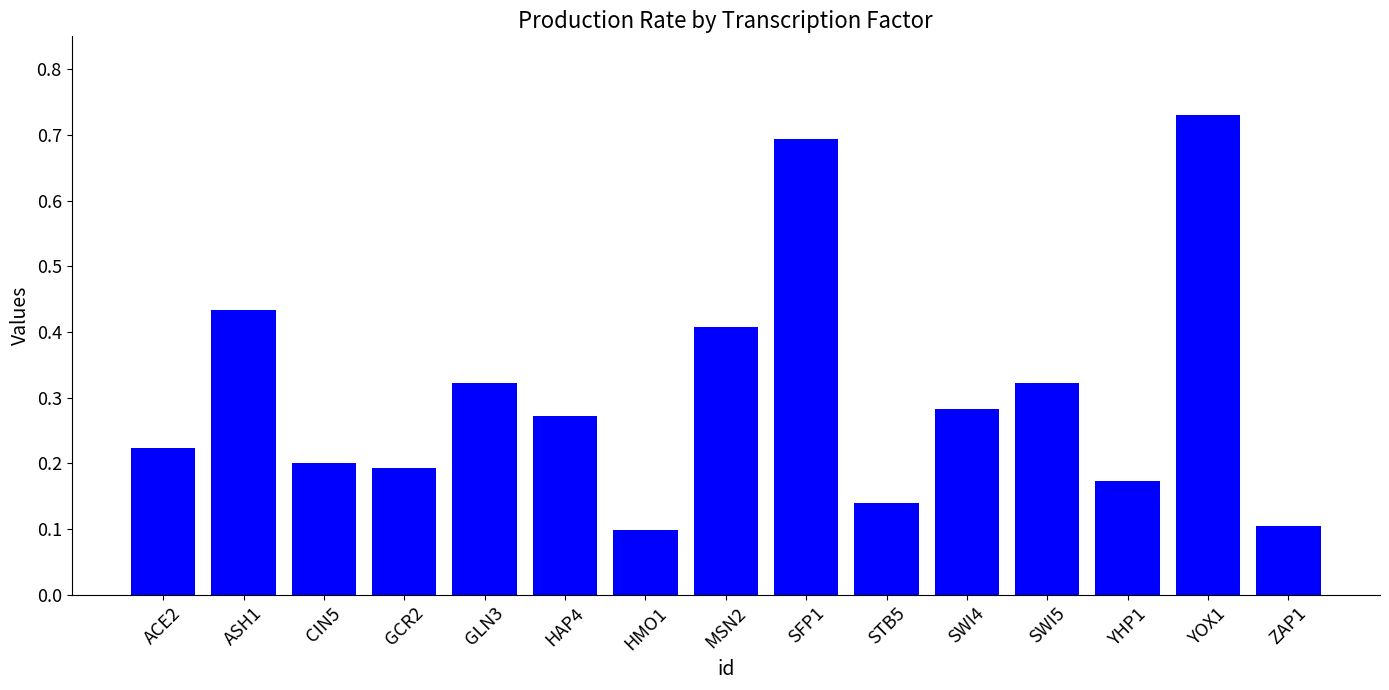

What is the label of the 13th bar from the right?

CIN5